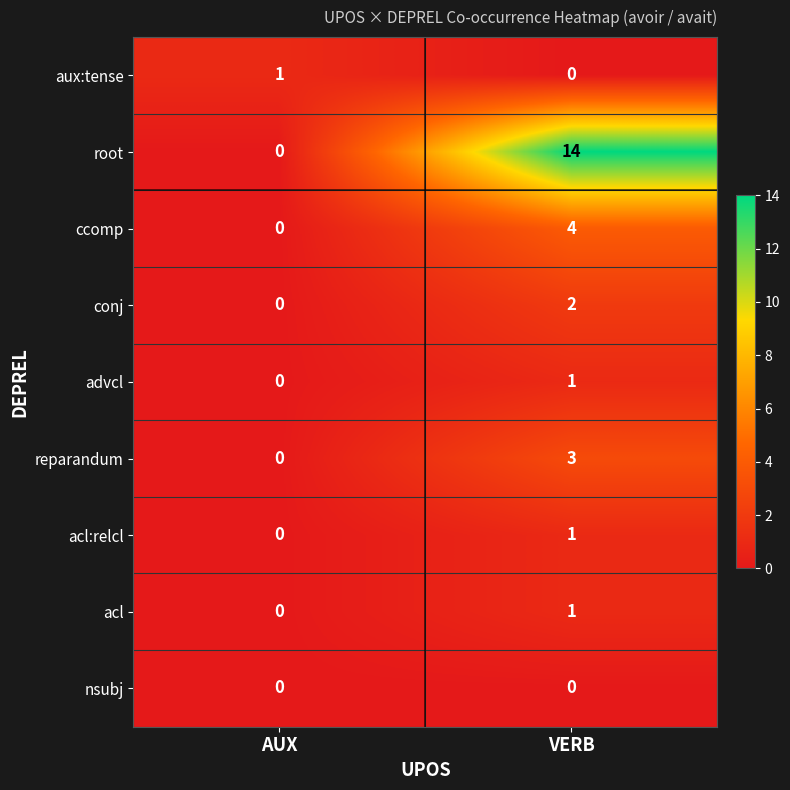

At which label does advcl reach its peak?

VERB